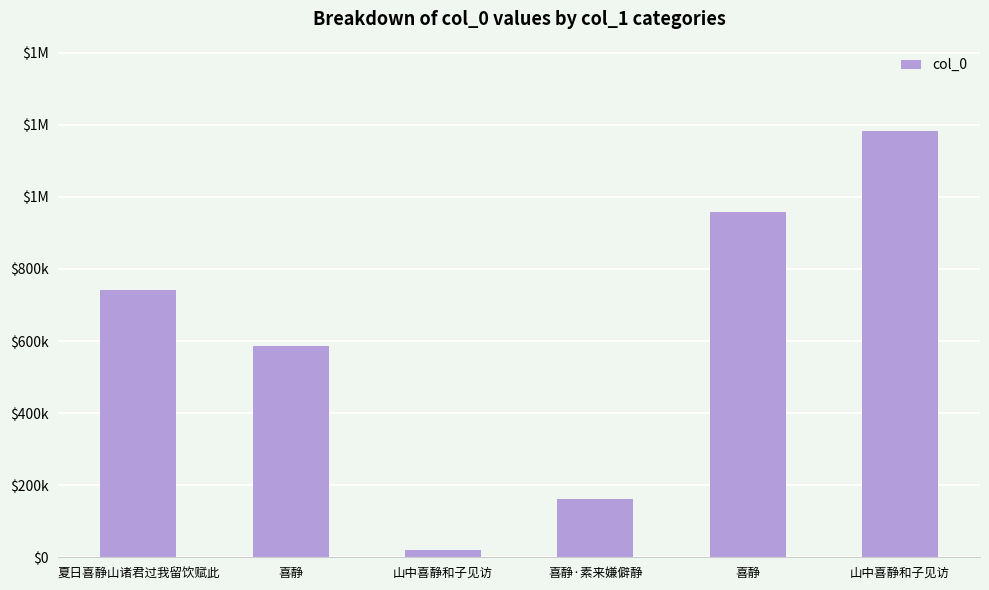

List the labels in order of value, smallest first.

山中喜静和子见访, 喜静·素来嫌僻静, 喜静, 夏日喜静山诸君过我留饮赋此, 喜静, 山中喜静和子见访